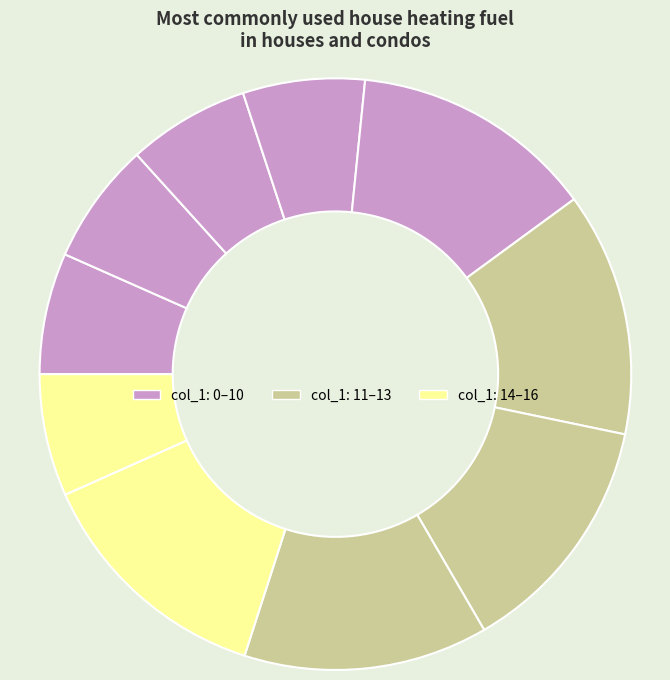

Count the number of slices in the pie.

10